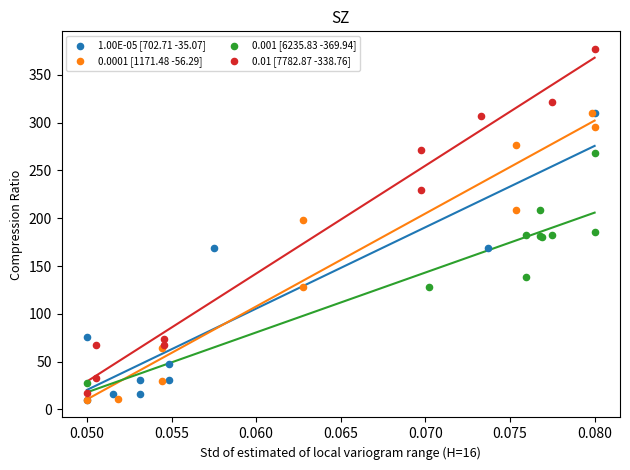

Which series has the largest Y range (max minus min)?

0.01 [7782.87 -338.76]